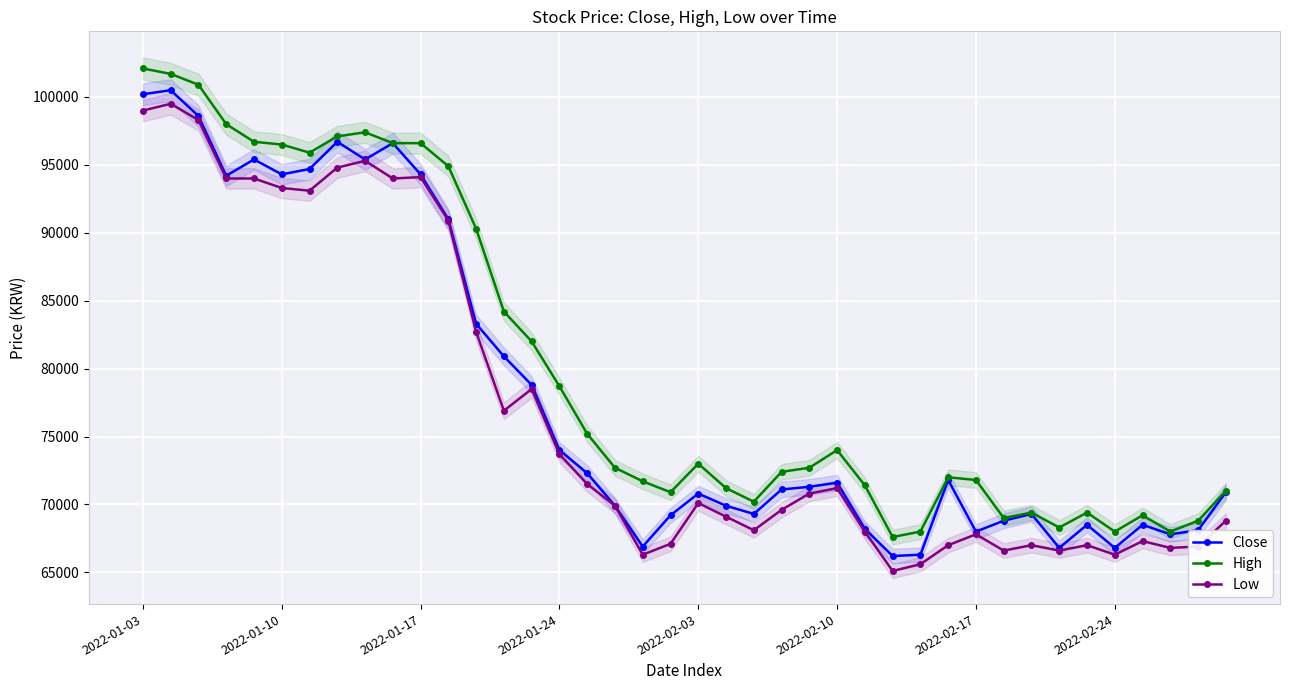

True or false: High and Low intersect in this chart.

False